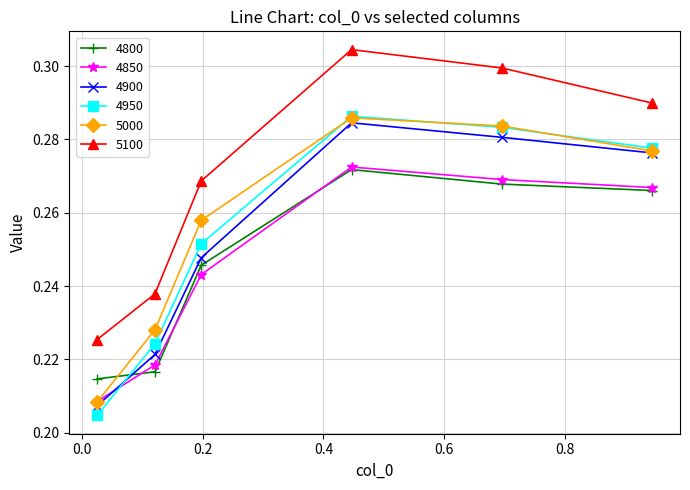

What are all the series names shown in the legend?

4800, 4850, 4900, 4950, 5000, 5100